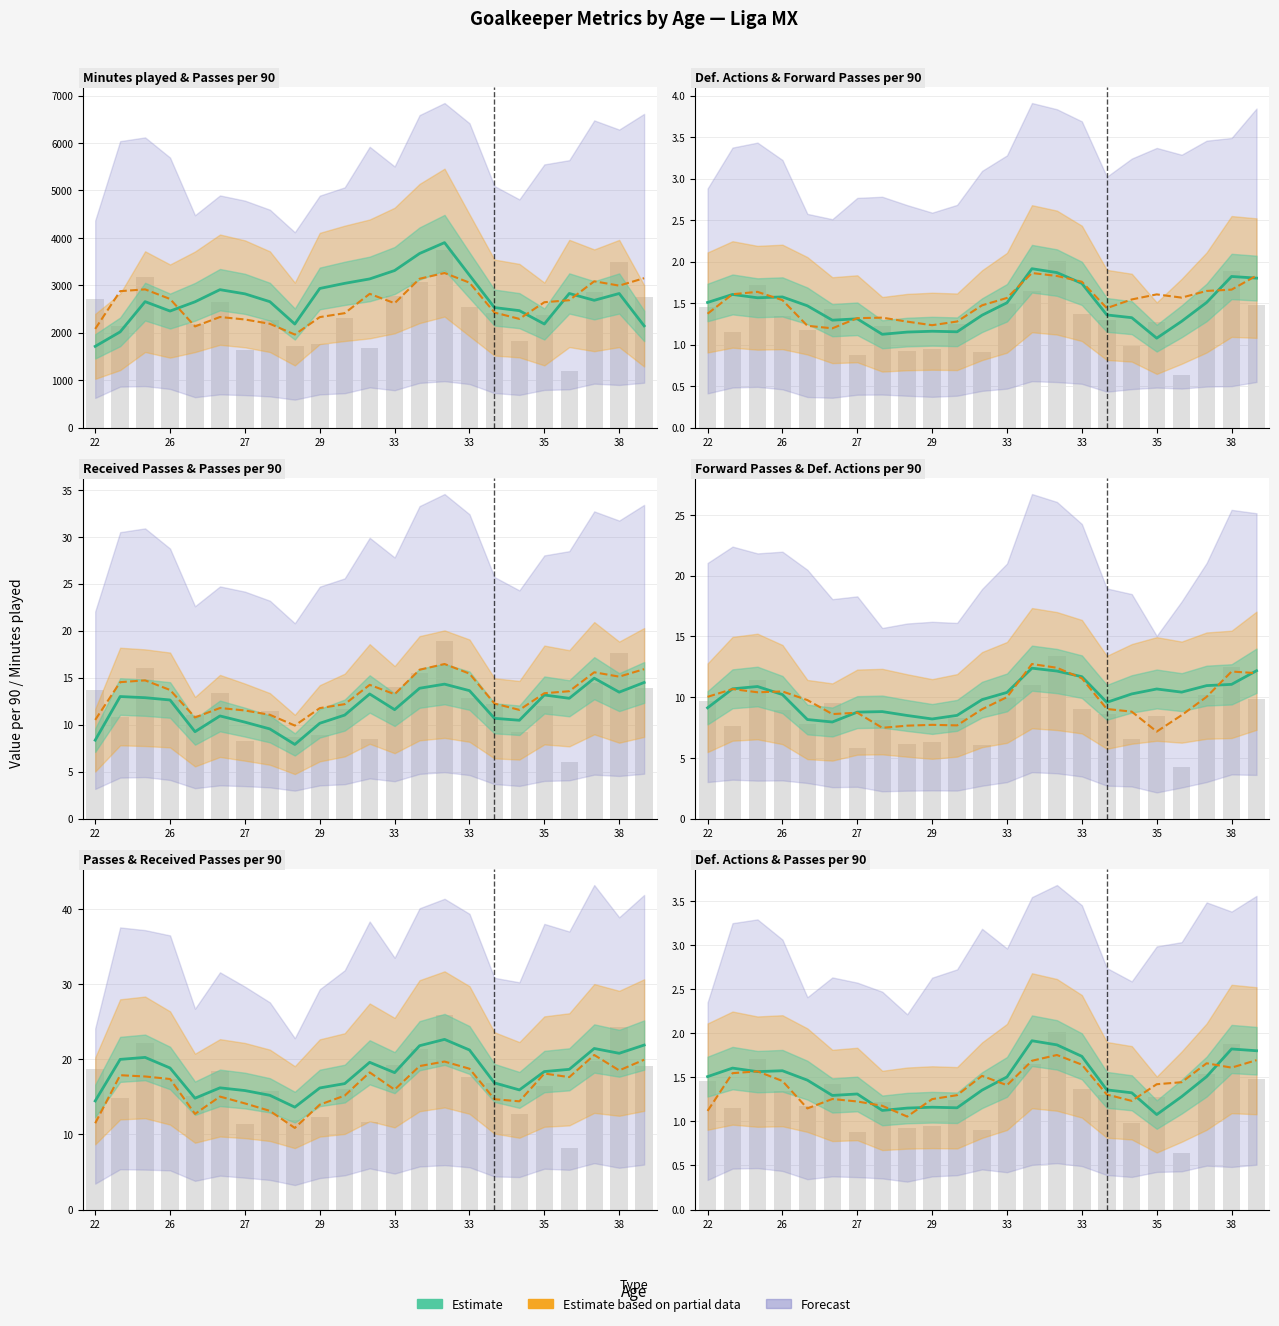

How many data points does each series have?

23